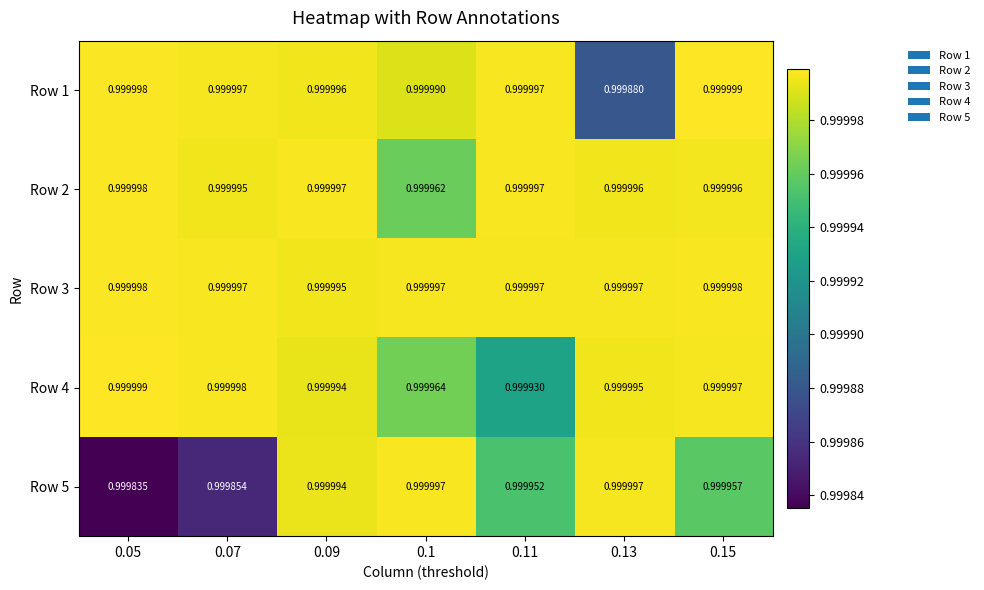

Is the value of Row 5 at 0.05 greater than the value of Row 1 at 0.15?

No